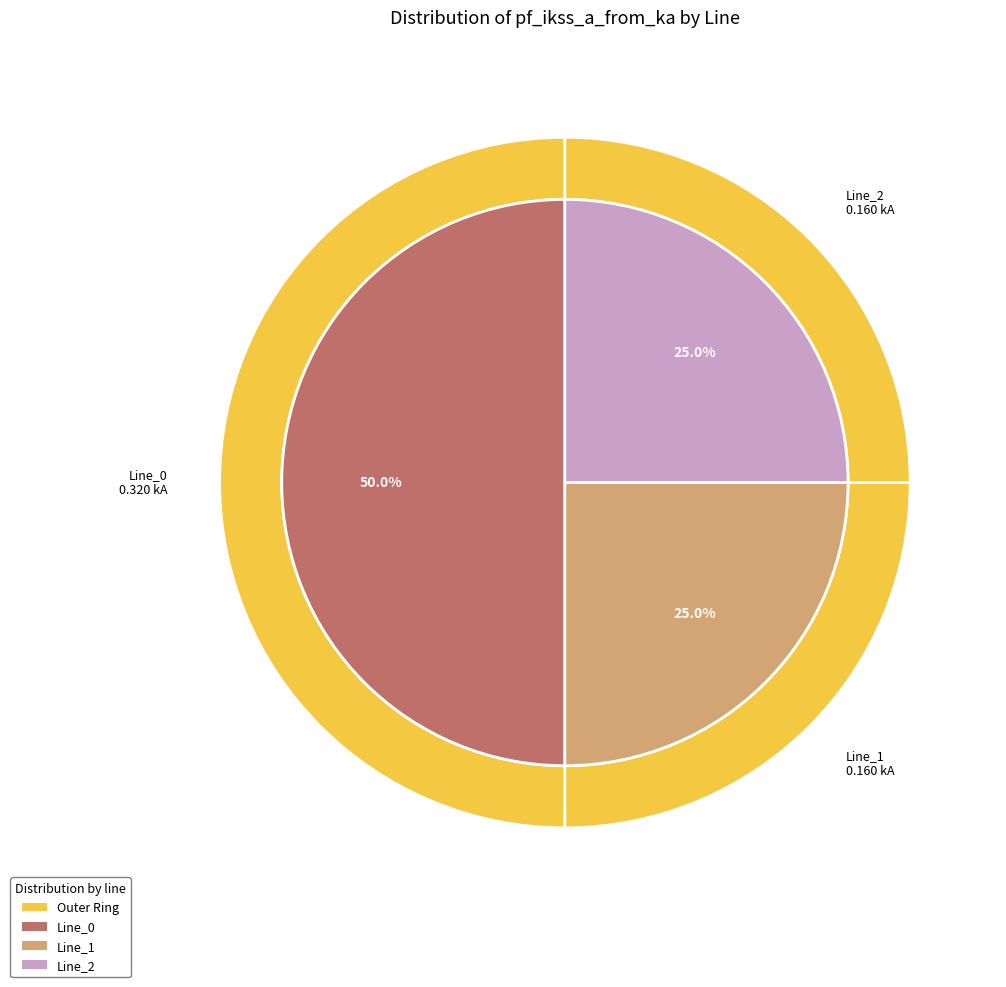

Is Line_0 the majority of the pie?

No